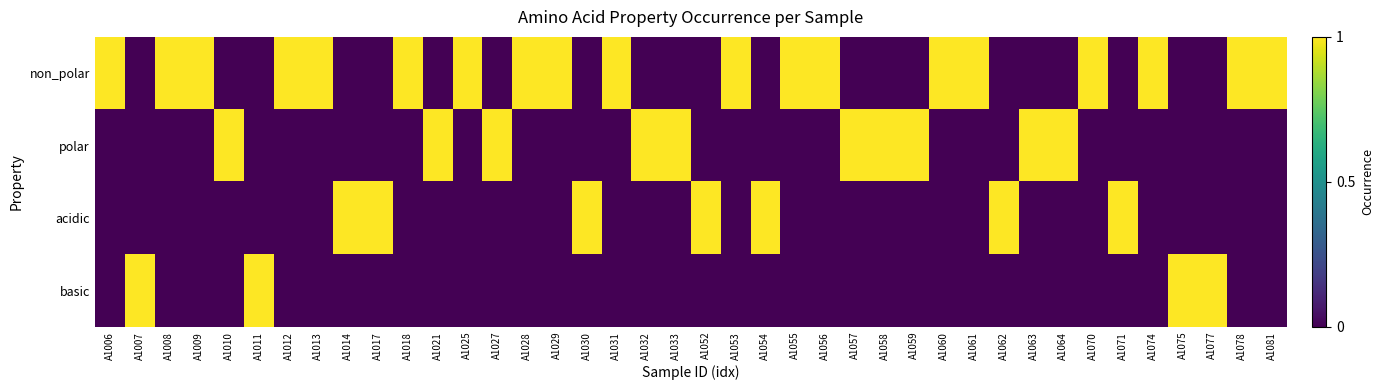

Reading left to right, transcribe all the data shown in this chart.

non_polar: A1006=1	A1007=0	A1008=1	A1009=1	A1010=0	A1011=0	A1012=1	A1013=1	A1014=0	A1017=0	A1018=1	A1021=0	A1025=1	A1027=0	A1028=1	A1029=1	A1030=0	A1031=1	A1032=0	A1033=0	A1052=0	A1053=1	A1054=0	A1055=1	A1056=1	A1057=0	A1058=0	A1059=0	A1060=1	A1061=1	A1062=0	A1063=0	A1064=0	A1070=1	A1071=0	A1074=1	A1075=0	A1077=0	A1078=1	A1081=1
polar: A1006=0	A1007=0	A1008=0	A1009=0	A1010=1	A1011=0	A1012=0	A1013=0	A1014=0	A1017=0	A1018=0	A1021=1	A1025=0	A1027=1	A1028=0	A1029=0	A1030=0	A1031=0	A1032=1	A1033=1	A1052=0	A1053=0	A1054=0	A1055=0	A1056=0	A1057=1	A1058=1	A1059=1	A1060=0	A1061=0	A1062=0	A1063=1	A1064=1	A1070=0	A1071=0	A1074=0	A1075=0	A1077=0	A1078=0	A1081=0
acidic: A1006=0	A1007=0	A1008=0	A1009=0	A1010=0	A1011=0	A1012=0	A1013=0	A1014=1	A1017=1	A1018=0	A1021=0	A1025=0	A1027=0	A1028=0	A1029=0	A1030=1	A1031=0	A1032=0	A1033=0	A1052=1	A1053=0	A1054=1	A1055=0	A1056=0	A1057=0	A1058=0	A1059=0	A1060=0	A1061=0	A1062=1	A1063=0	A1064=0	A1070=0	A1071=1	A1074=0	A1075=0	A1077=0	A1078=0	A1081=0
basic: A1006=0	A1007=1	A1008=0	A1009=0	A1010=0	A1011=1	A1012=0	A1013=0	A1014=0	A1017=0	A1018=0	A1021=0	A1025=0	A1027=0	A1028=0	A1029=0	A1030=0	A1031=0	A1032=0	A1033=0	A1052=0	A1053=0	A1054=0	A1055=0	A1056=0	A1057=0	A1058=0	A1059=0	A1060=0	A1061=0	A1062=0	A1063=0	A1064=0	A1070=0	A1071=0	A1074=0	A1075=1	A1077=1	A1078=0	A1081=0